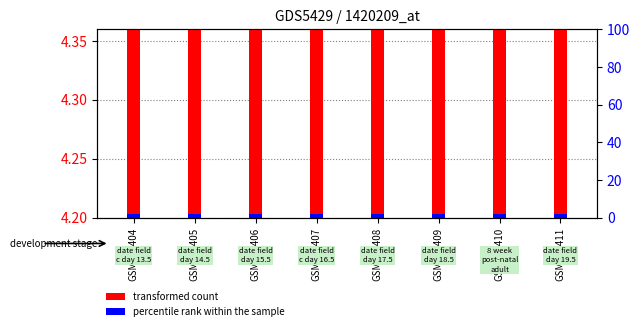

What is the average value of the transformed count series?

4.2